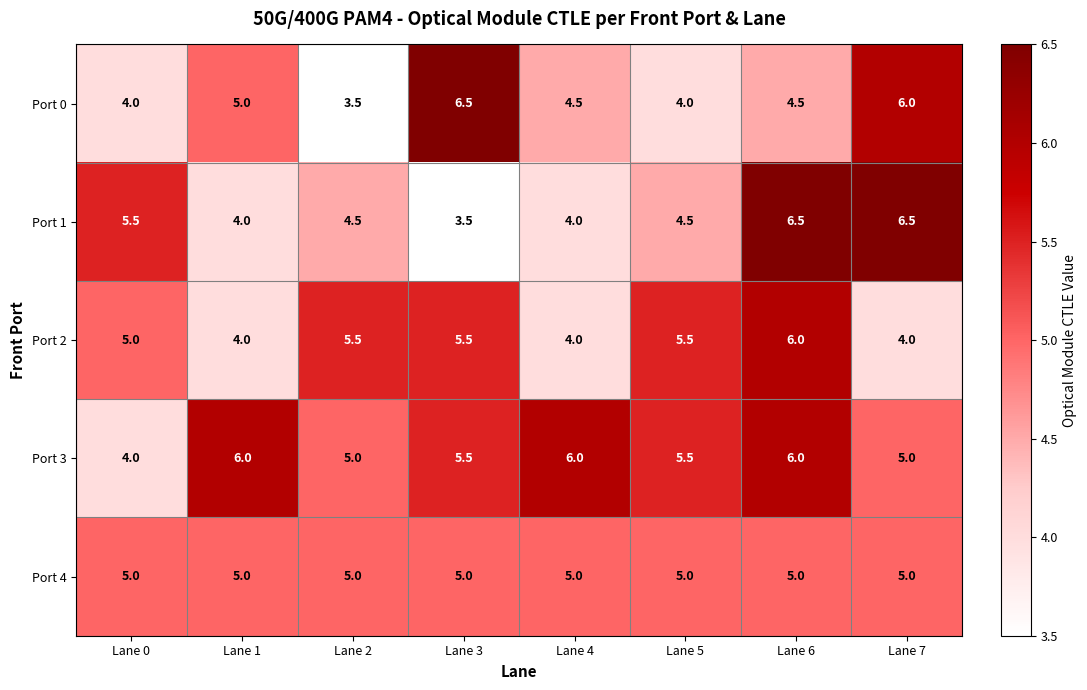

Count the Port 3 values in the range 5 to 6.

7